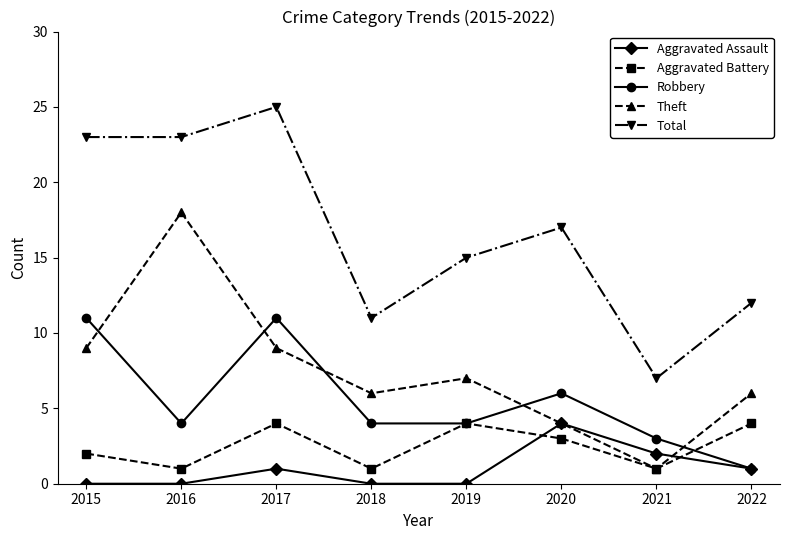

How many interior local peaks does the Theft series have?

2